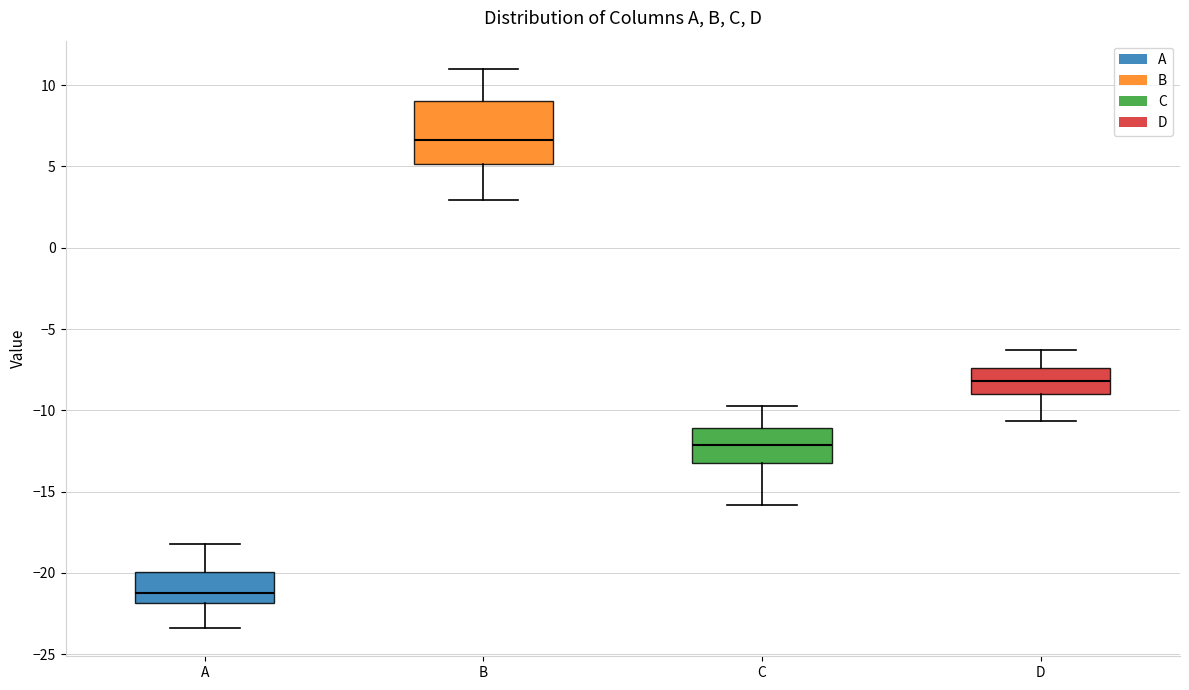

Reading left to right, transcribe this box plot: for each box, give where its median line is, the range the box spans, and where its two whiskers end, as read against the y-axis. The values are not printed on the chart, so give them approximately, as read against the axis.

A: median -21.0, box -22.0 to -20.0, whiskers -23.5 to -18.0
B: median 6.5, box 5.0 to 9.0, whiskers 3.0 to 11.0
C: median -12.0, box -13.0 to -11.0, whiskers -16.0 to -10.0
D: median -8.0, box -9.0 to -7.5, whiskers -10.5 to -6.5